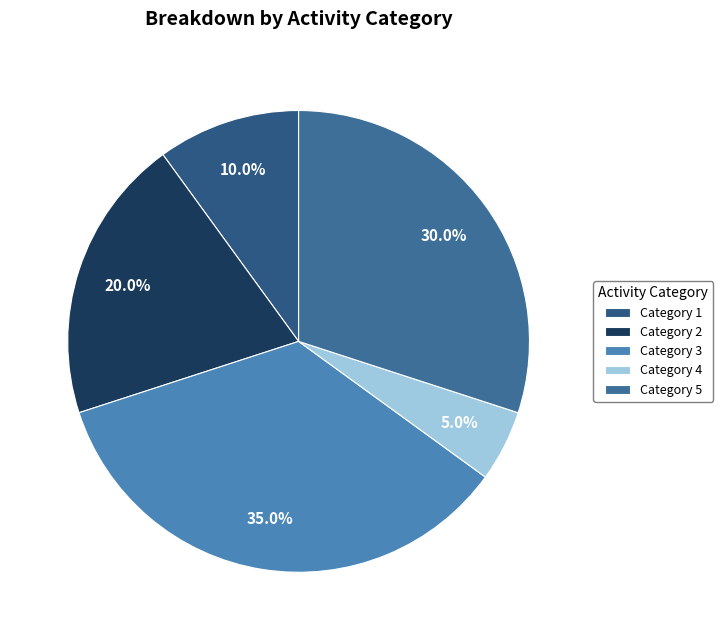

How many slices are in this pie chart?

5